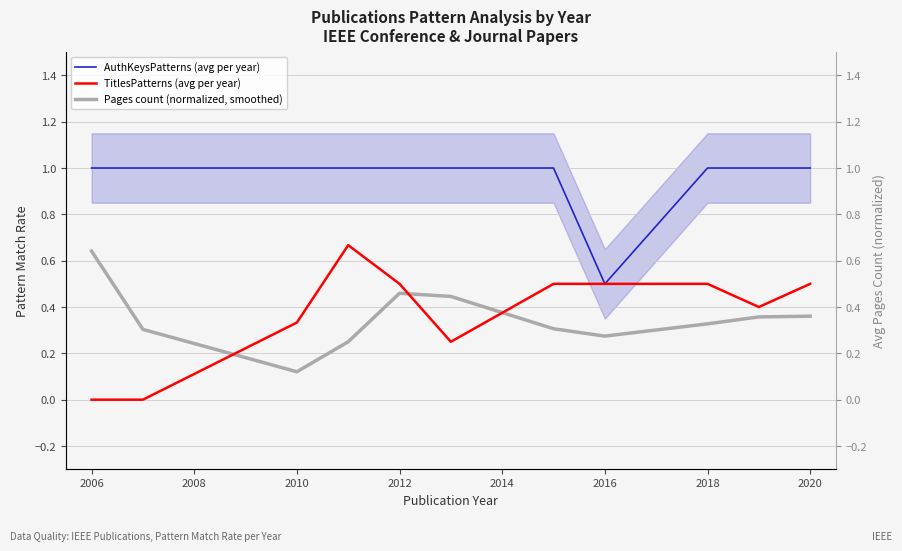

Reading right to left, transcribe all the data shown in this chart.

AuthKeysPatterns (avg per year): 1.0	1.0	1.0	0.5	1.0	1.0	1.0	1.0	1.0	1.0	1.0
TitlesPatterns (avg per year): 0.5	0.4	0.5	0.5	0.5	0.2	0.5	0.7	0.3	0.0	0.0
Pages count (normalized, smoothed): 0.4	0.4	0.3	0.3	0.3	0.4	0.5	0.3	0.1	0.3	0.6